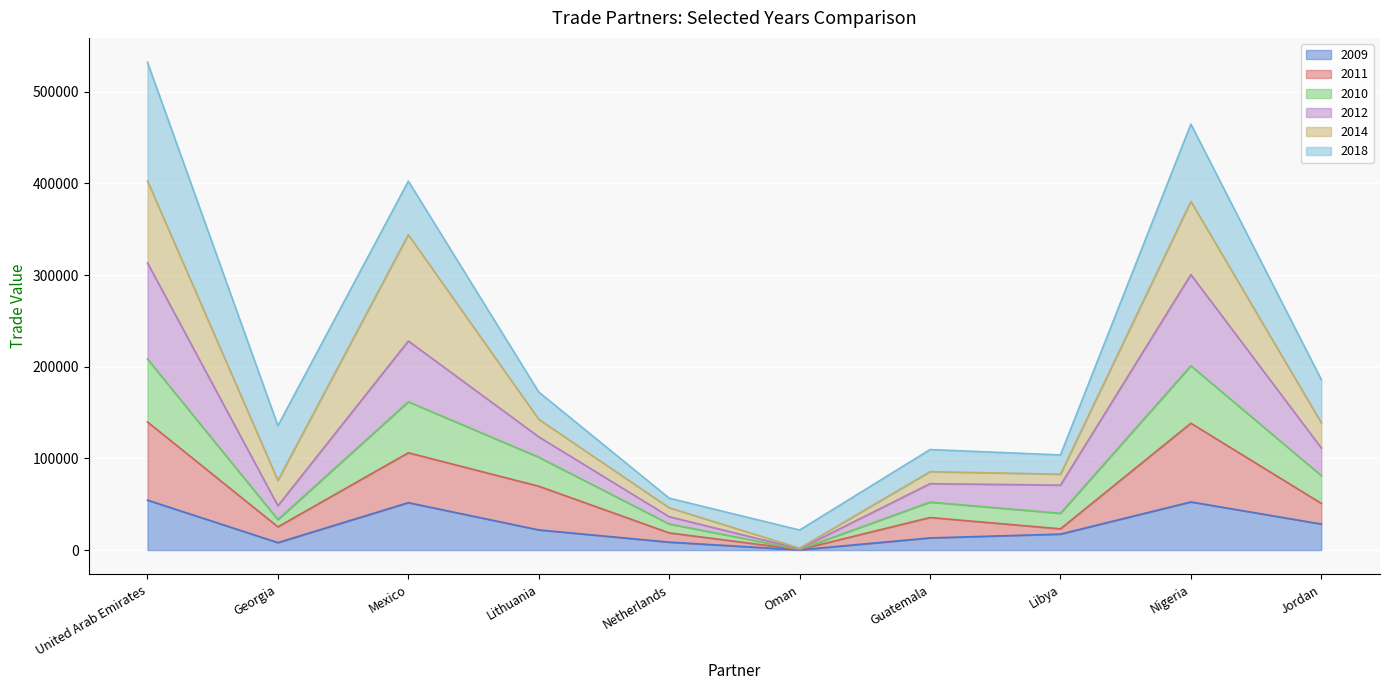

Which category has the highest value in the 2010 series?

United Arab Emirates